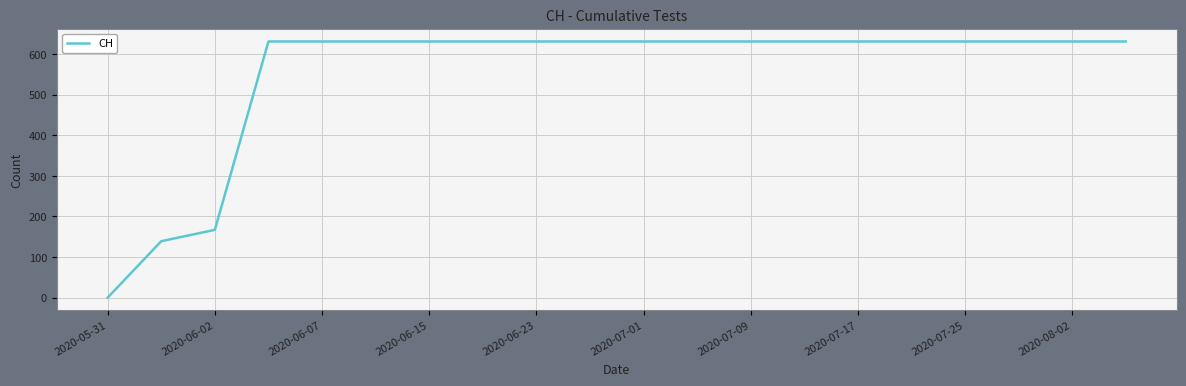

What is the greatest value displayed?

631